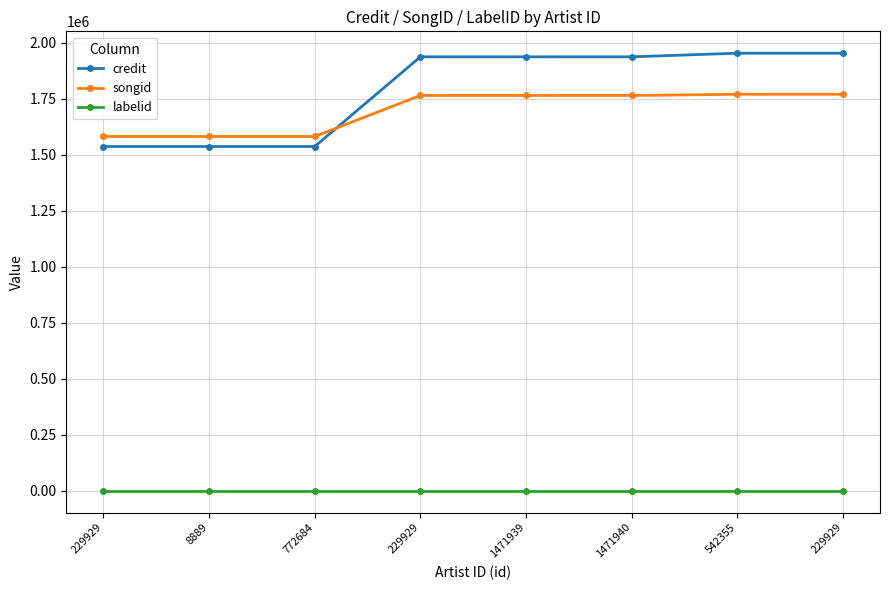

What is the value of the songid point at the 3rd from the left?

1581423